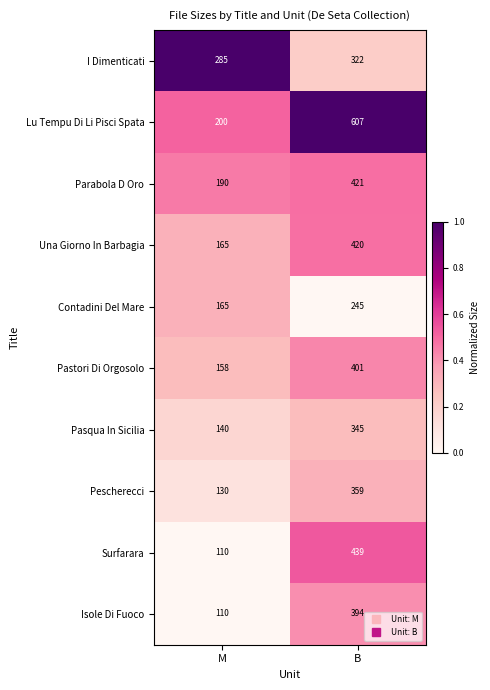

How many data points does each series have?

2